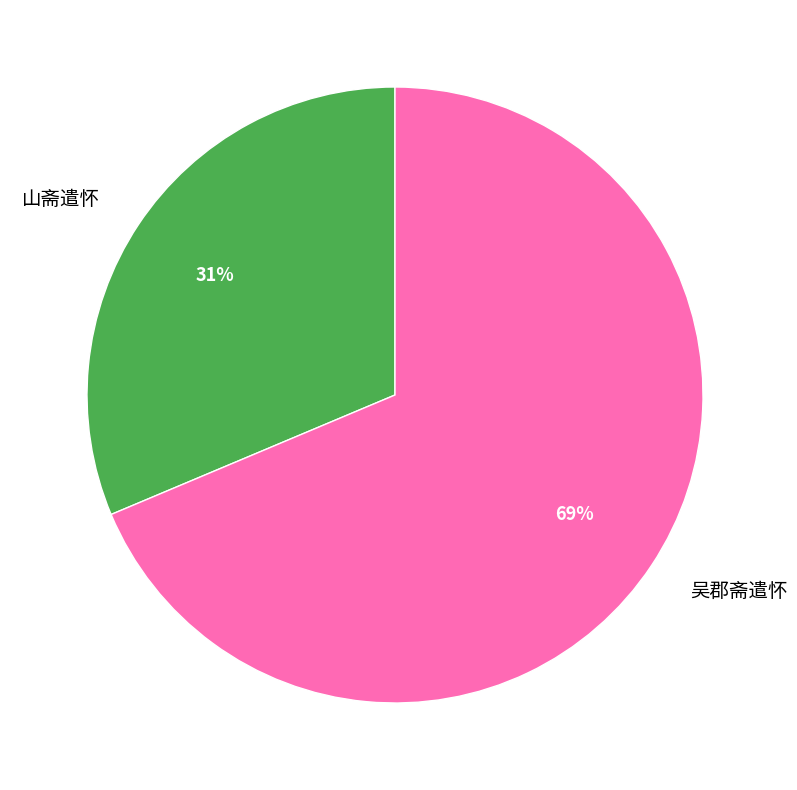

How many slices are in this pie chart?

2